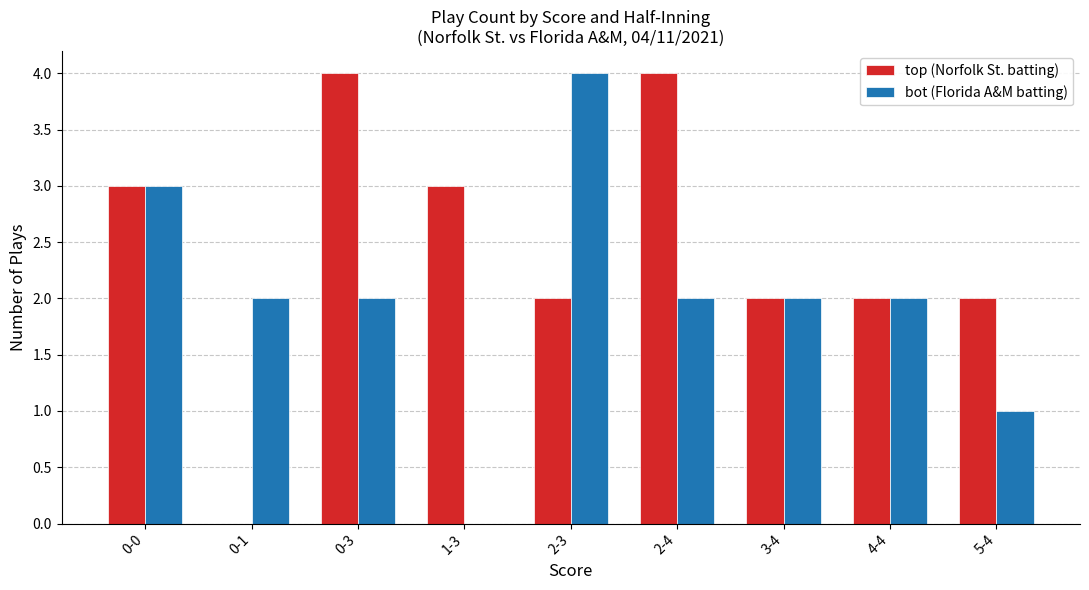

Which series changed the most between 0-1 and 5-4?

top (Norfolk St. batting)